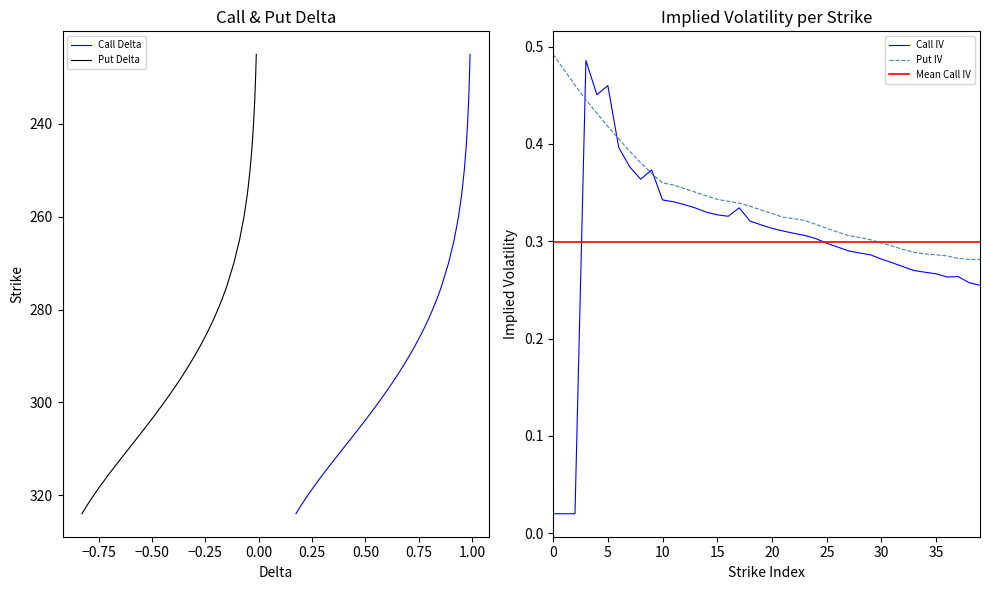

Reading left to right, extract all data points from this chart.

iv_c: 0.0	0.0	0.0	0.5	0.5	0.5	0.4	0.4	0.4	0.4	0.3	0.3	0.3	0.3	0.3	0.3	0.3	0.3	0.3	0.3	0.3	0.3	0.3	0.3	0.3	0.3	0.3	0.3	0.3	0.3	0.3	0.3	0.3	0.3	0.3	0.3	0.3	0.3	0.3	0.3
iv_p: 0.5	0.5	0.5	0.4	0.4	0.4	0.4	0.4	0.4	0.4	0.4	0.4	0.4	0.4	0.3	0.3	0.3	0.3	0.3	0.3	0.3	0.3	0.3	0.3	0.3	0.3	0.3	0.3	0.3	0.3	0.3	0.3	0.3	0.3	0.3	0.3	0.3	0.3	0.3	0.3